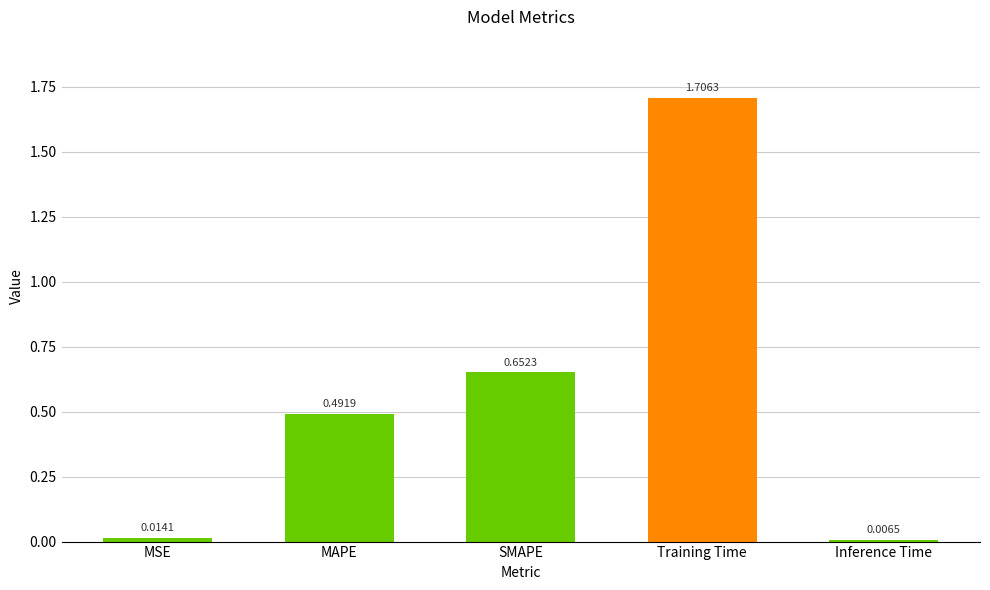

Where is the data nearest to the value 0?

Inference Time